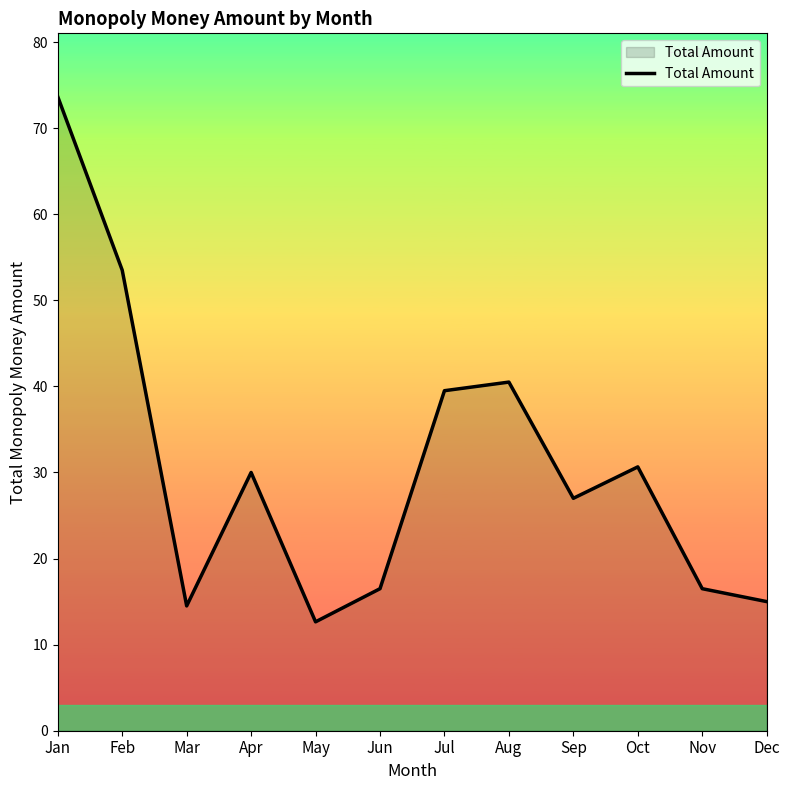

The chart shows a value of 14.5 at Mar. True or false?

True